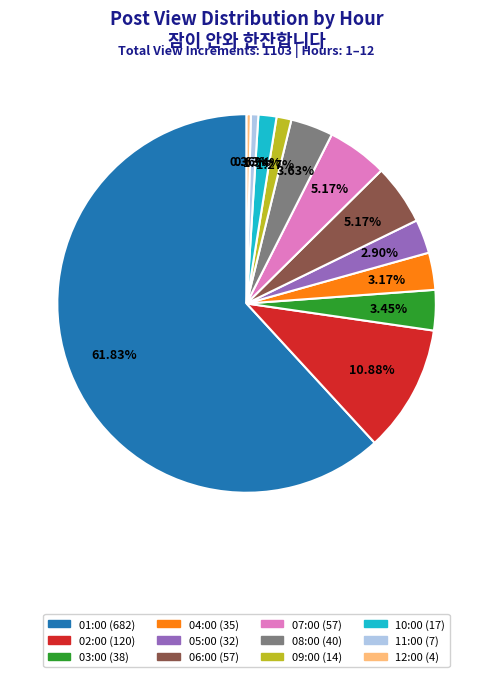

What is the ratio of the value at 09:00 to the value at 03:00?

0.4